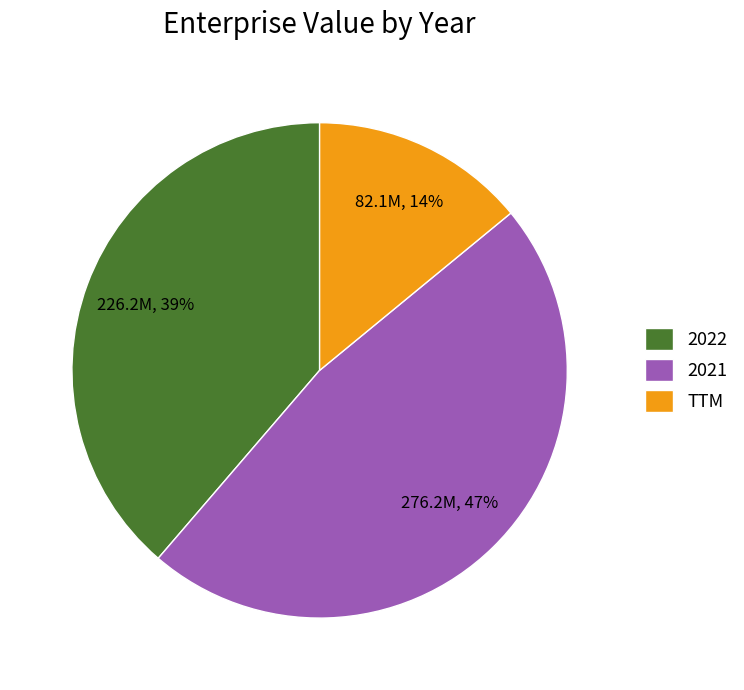

Which category has the smallest portion of the pie?

TTM